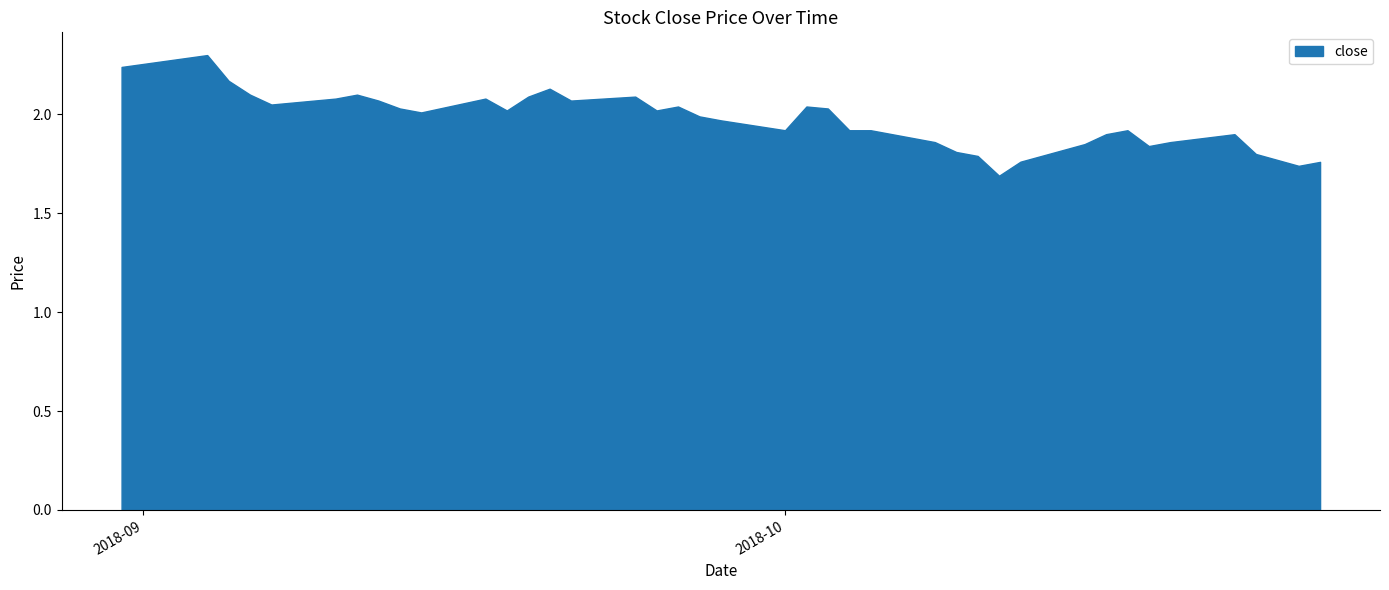

Count the number of categories in the chart.

40